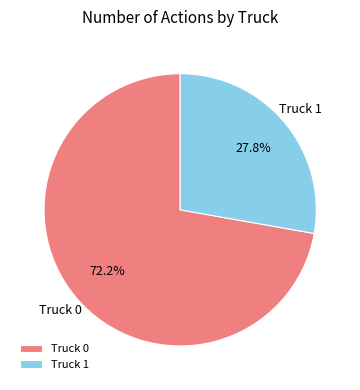

Rank the categories by value from lowest to highest.

Truck 1, Truck 0